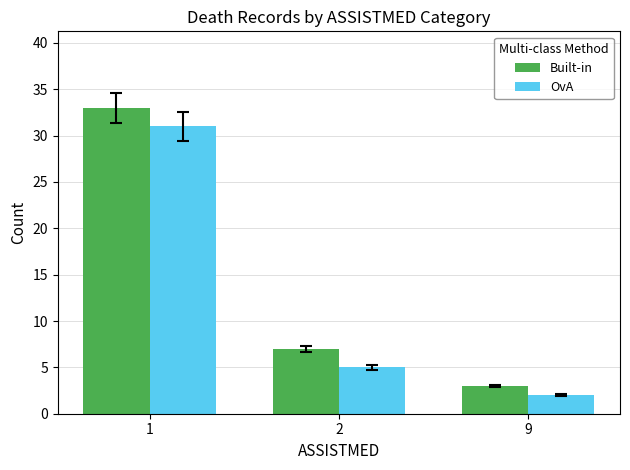

What is the average value of the OvA series?

13